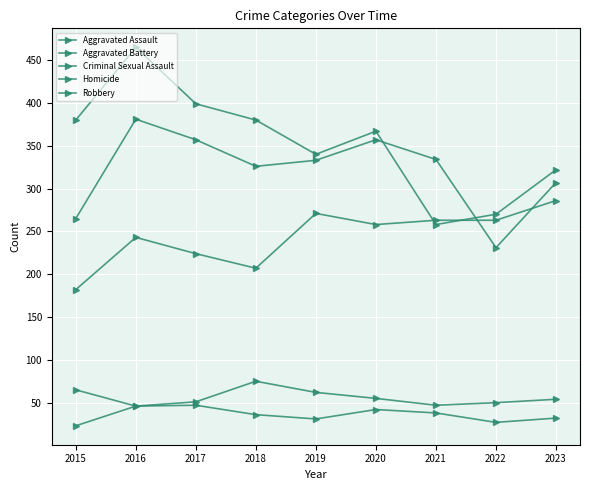

How many distinct data groups are displayed?

5